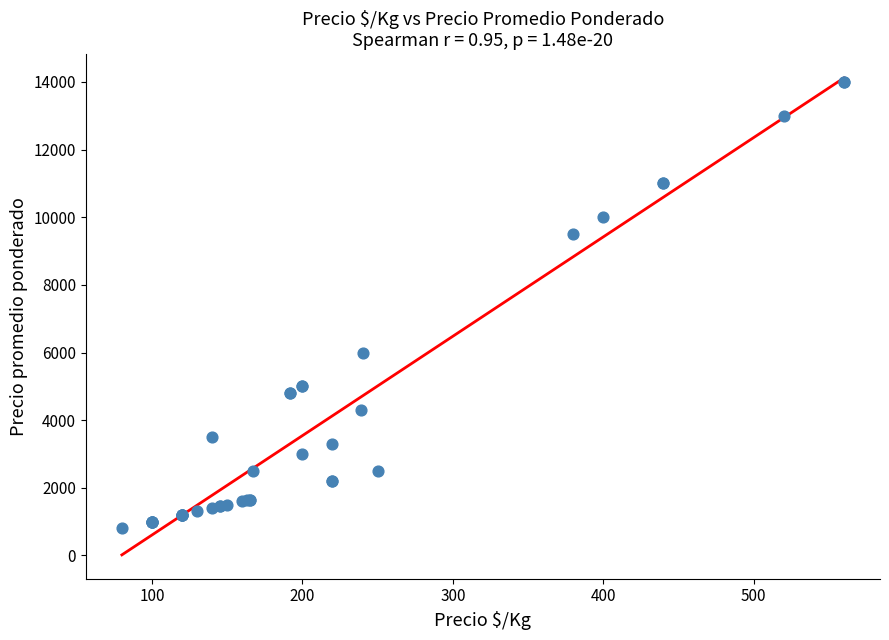

What Y value in the scatter plot is closest to 7400?

6000